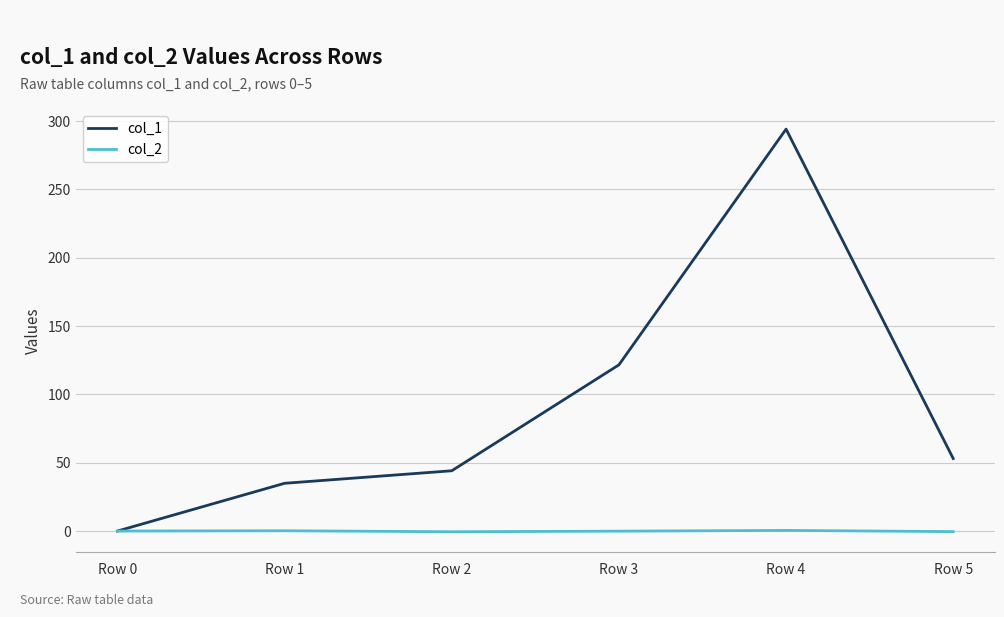

True or false: col_2 has more than 0 interior local peaks.

True